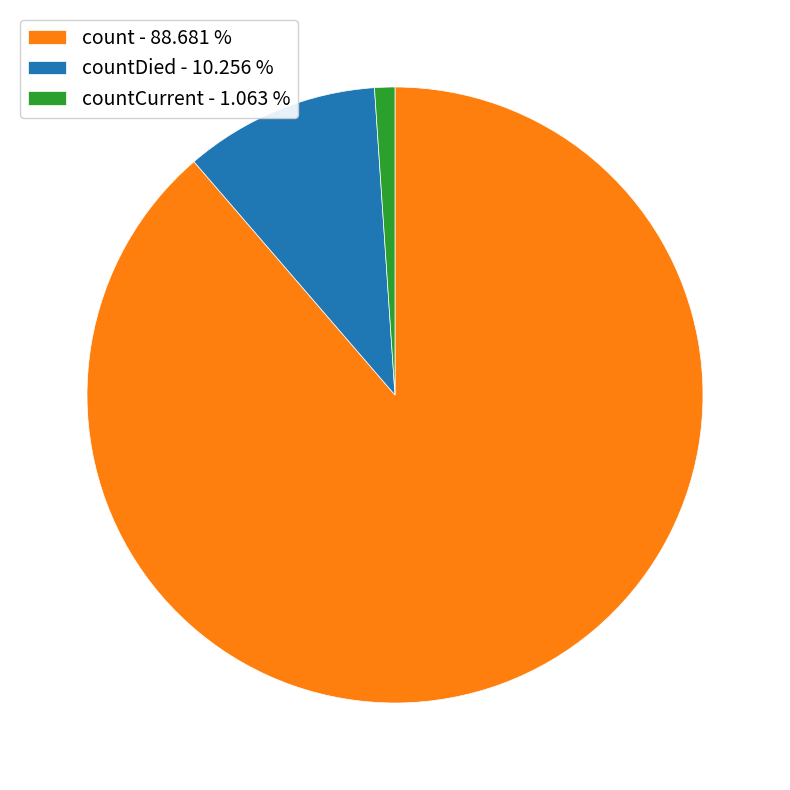

Which category accounts for the majority?

count - 88.681 %